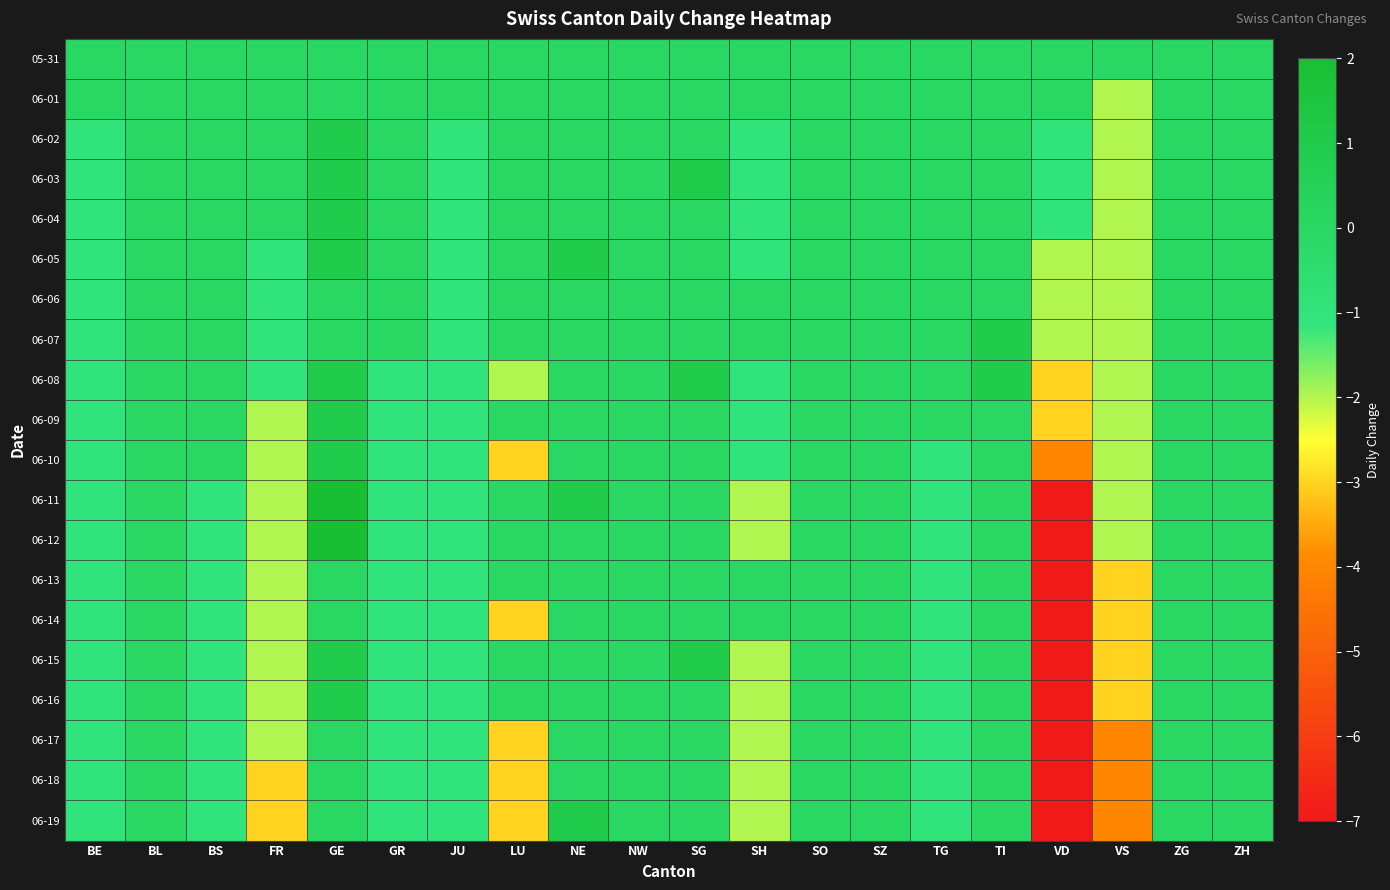

At SO, list the series in order from largest to smallest.

05-31, 06-01, 06-02, 06-03, 06-04, 06-05, 06-06, 06-07, 06-08, 06-09, 06-10, 06-11, 06-12, 06-13, 06-14, 06-15, 06-16, 06-17, 06-18, 06-19